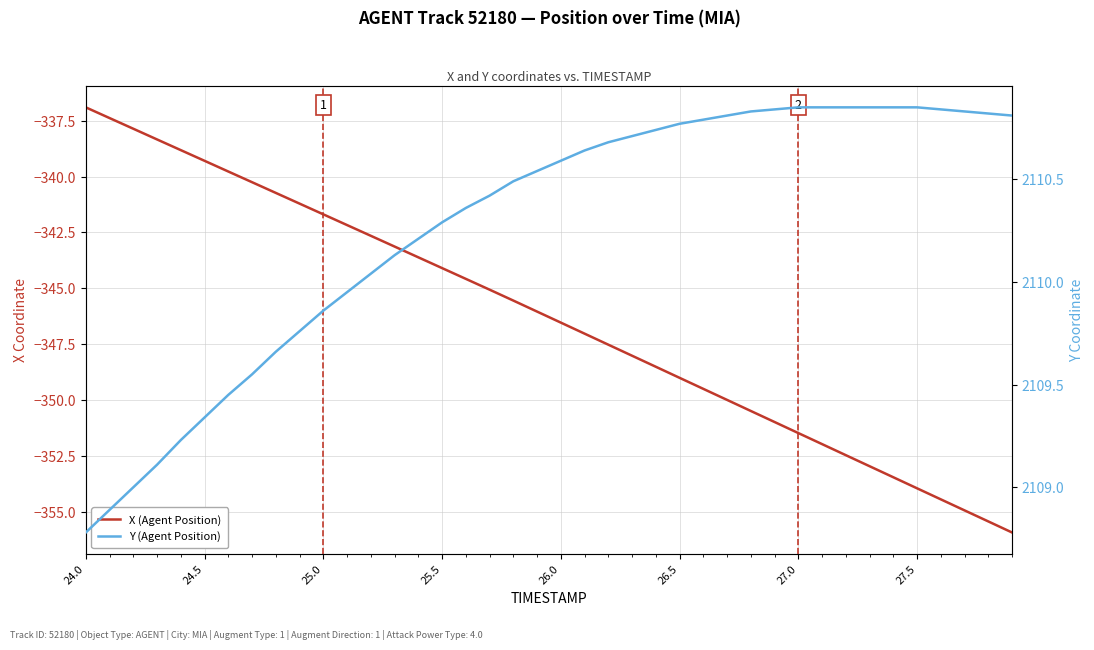

True or false: X (Agent Position) has more than 0 interior local peaks.

False